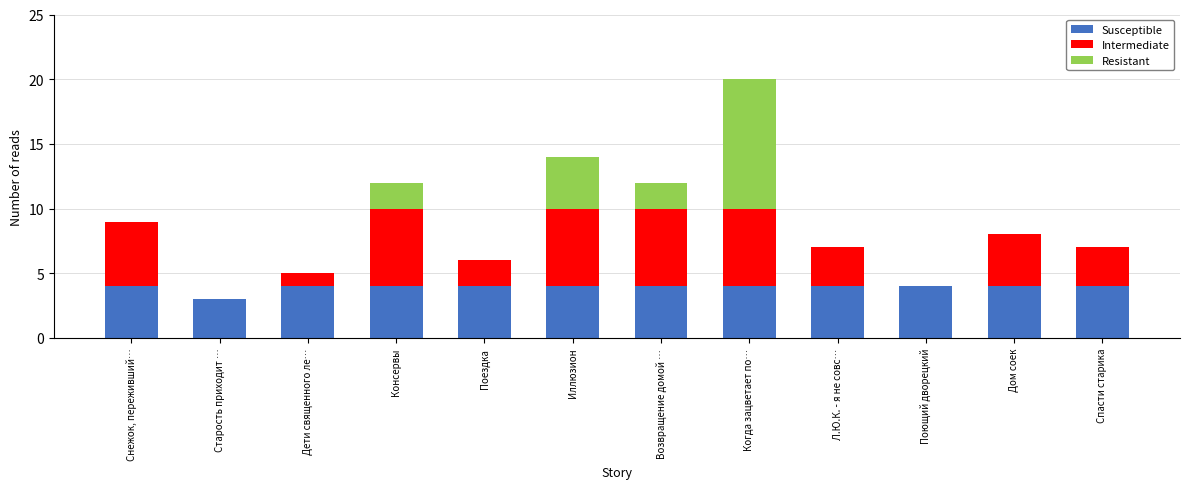

What is the total value across all series at Дом соек?

8